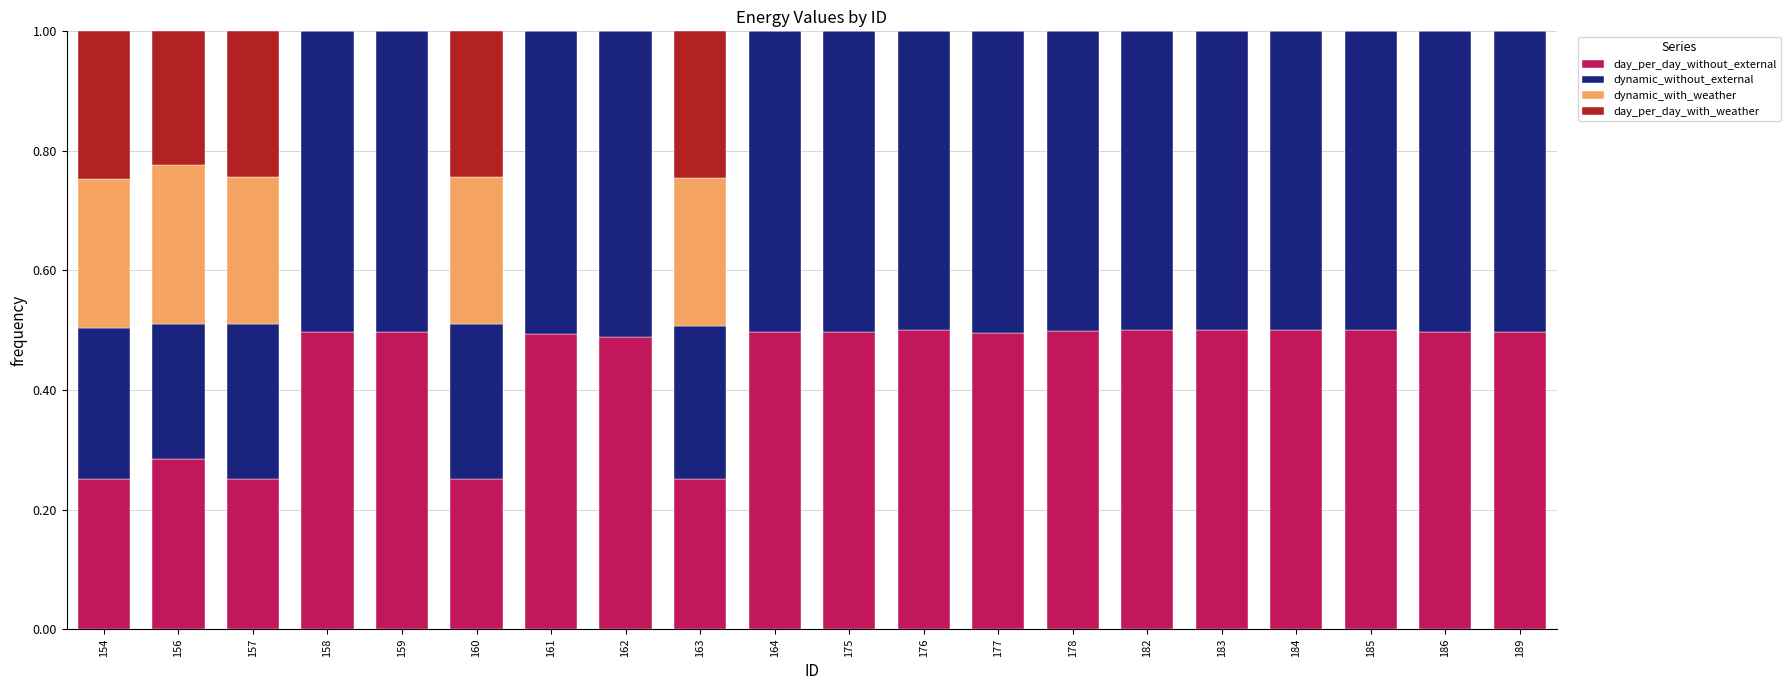

What is the sum of the day_per_day_without_external values at 175 and 161?

1.0